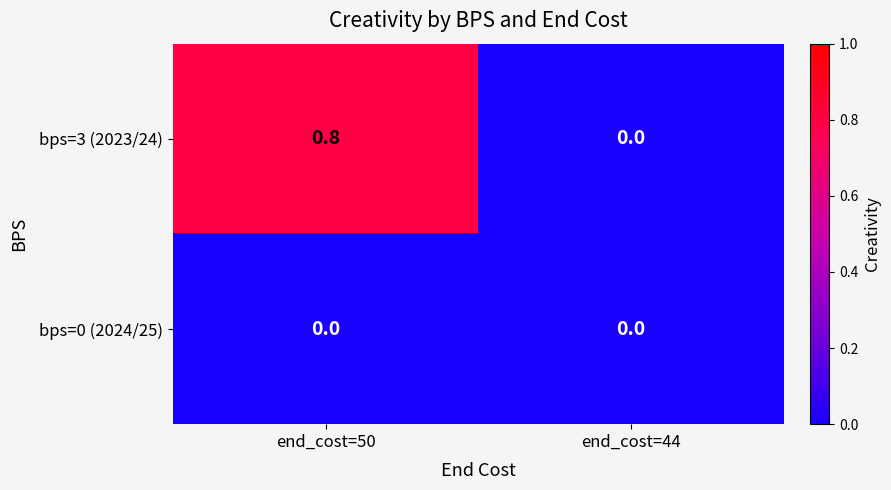

Rank the categories by bps=3 (2023/24) value from highest to lowest.

end_cost=50, end_cost=44